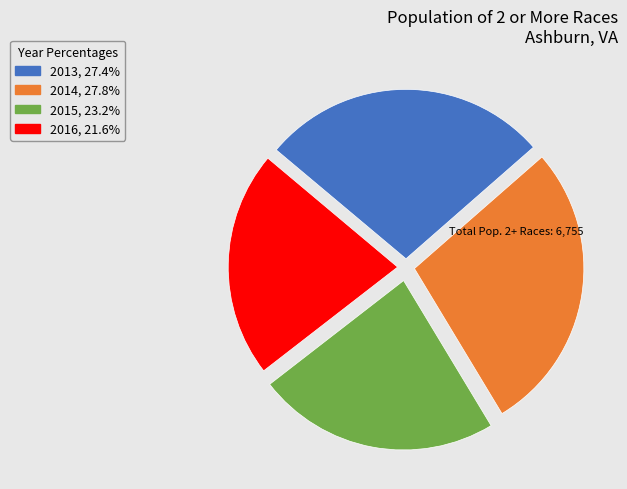

Is there any slice that represents more than half of the pie?

No